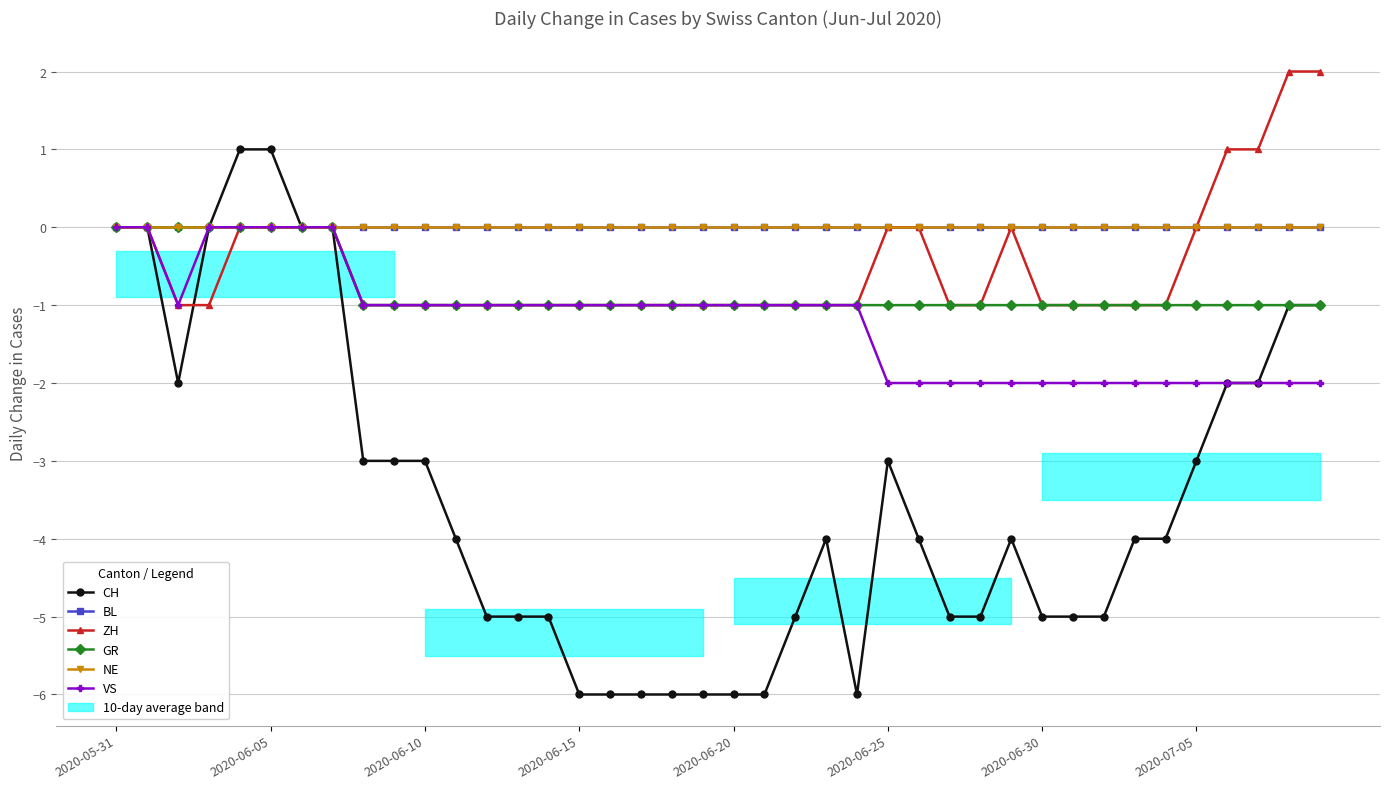

True or false: CH and VS intersect in this chart.

False